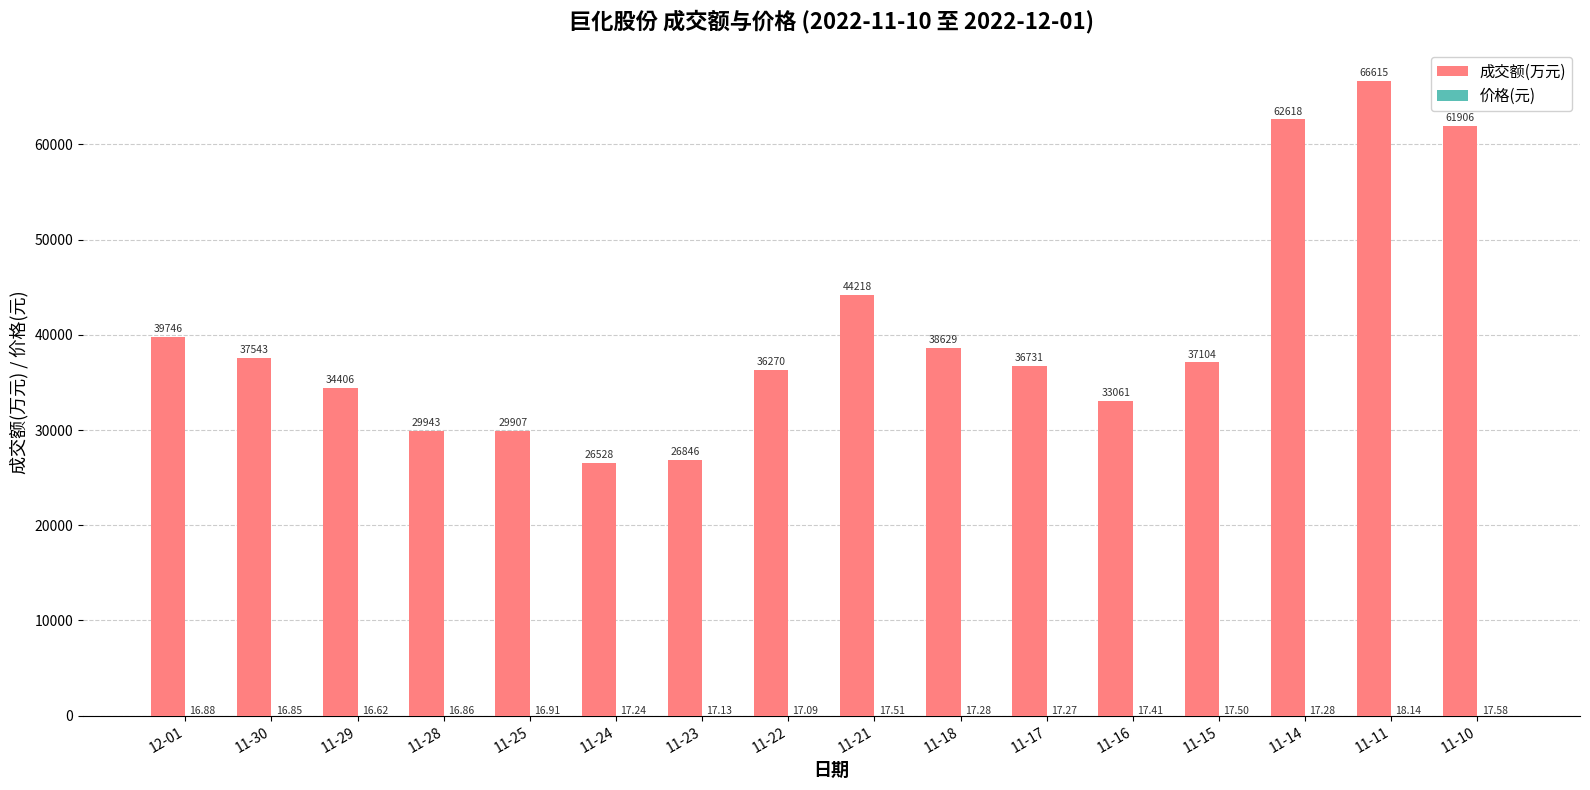

Which series has the largest range (max minus min)?

成交额(万元)